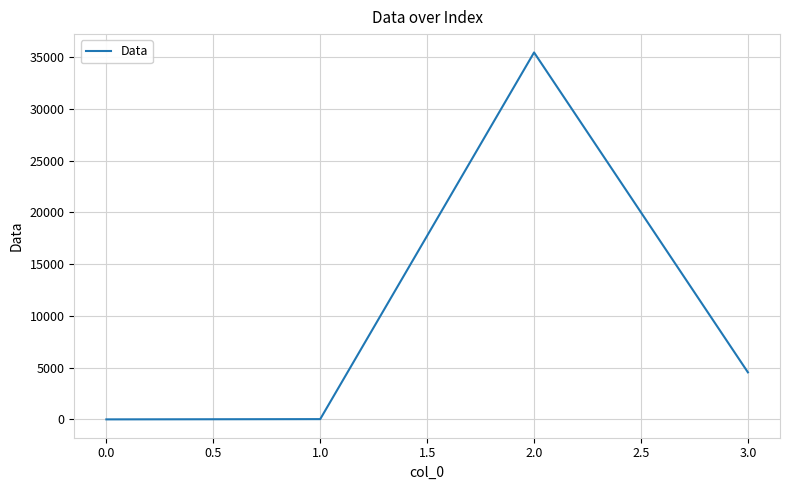

What is the smallest value displayed?

1